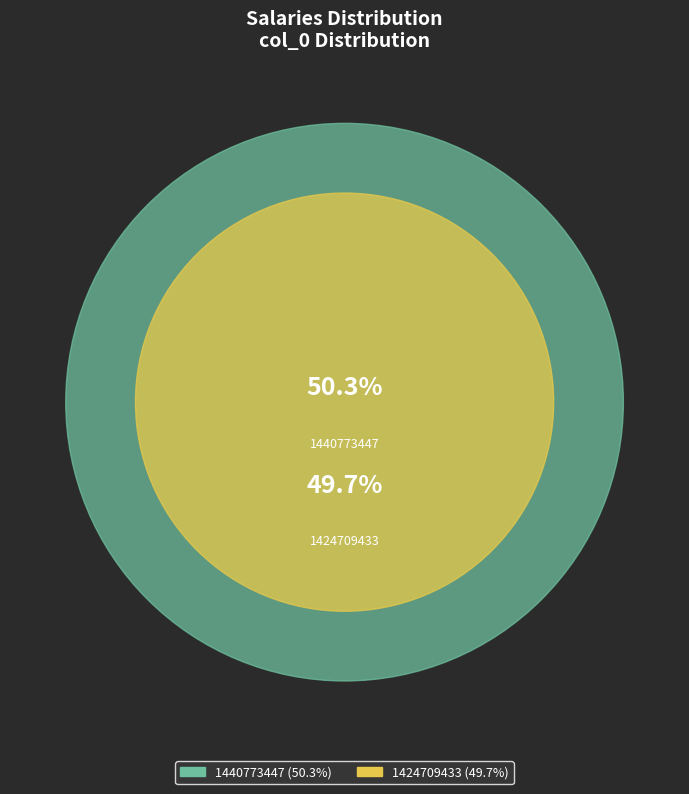

What is the ratio of the value at 1424709433 to the value at 1440773447?

1.0